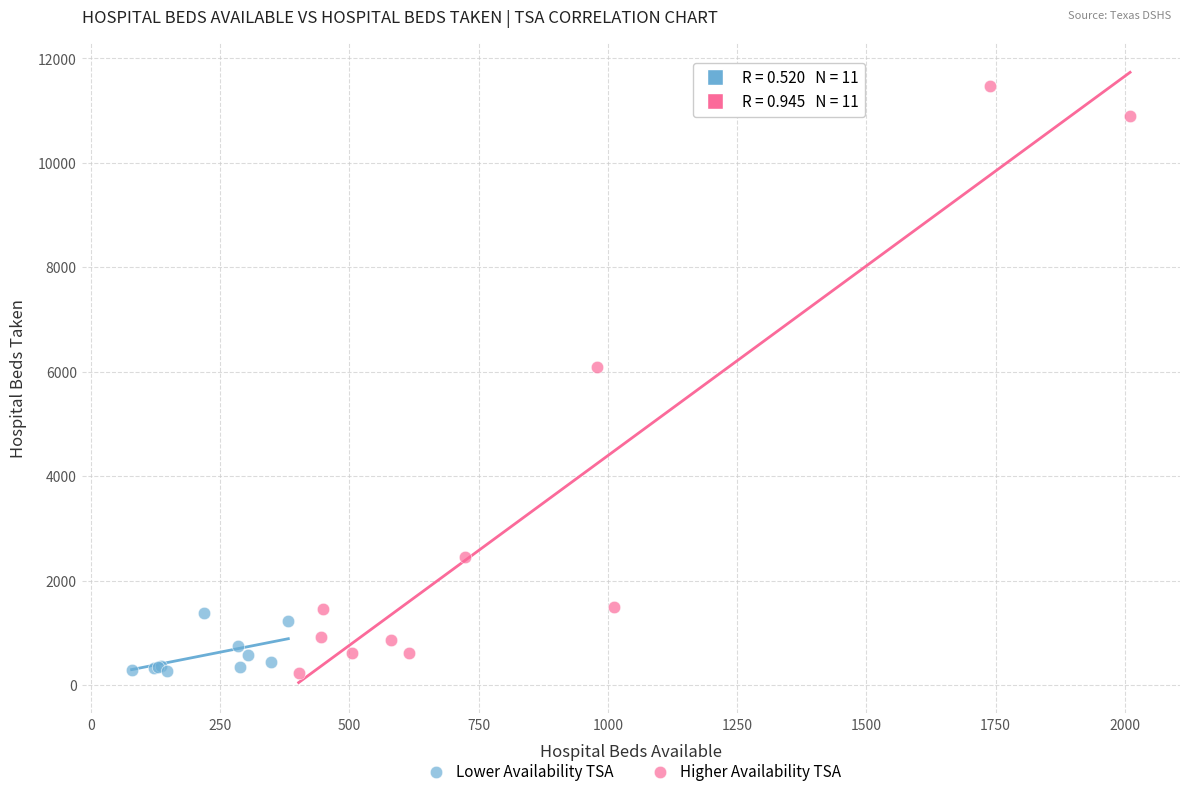

Which series has the widest spread of Y values?

Higher Availability TSA